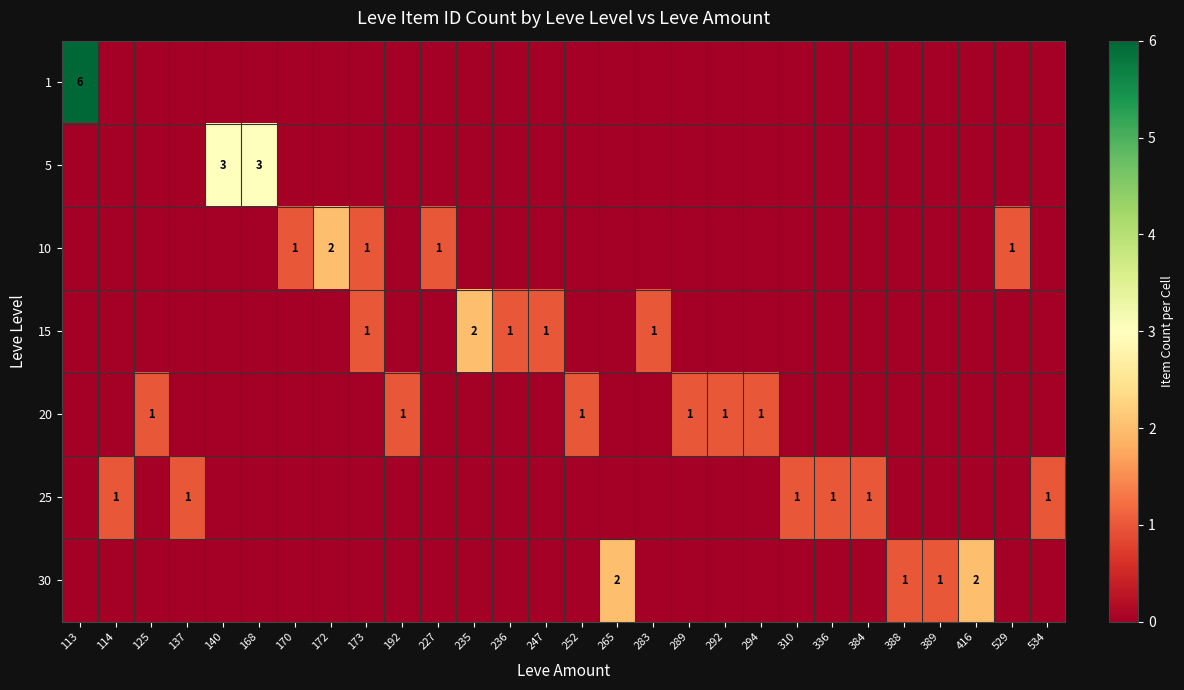

The value of 30 at 389 is 0. True or false?

False